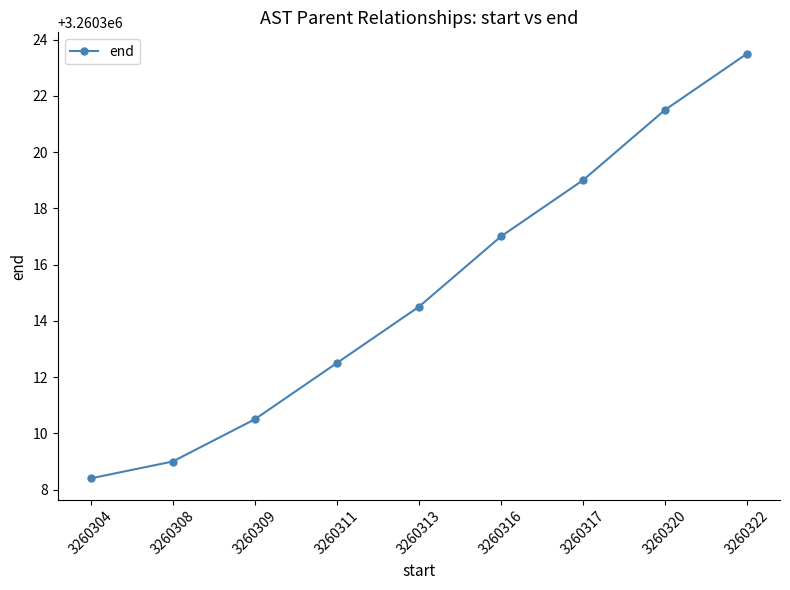

What is the difference between the maximum and minimum values?

15.1